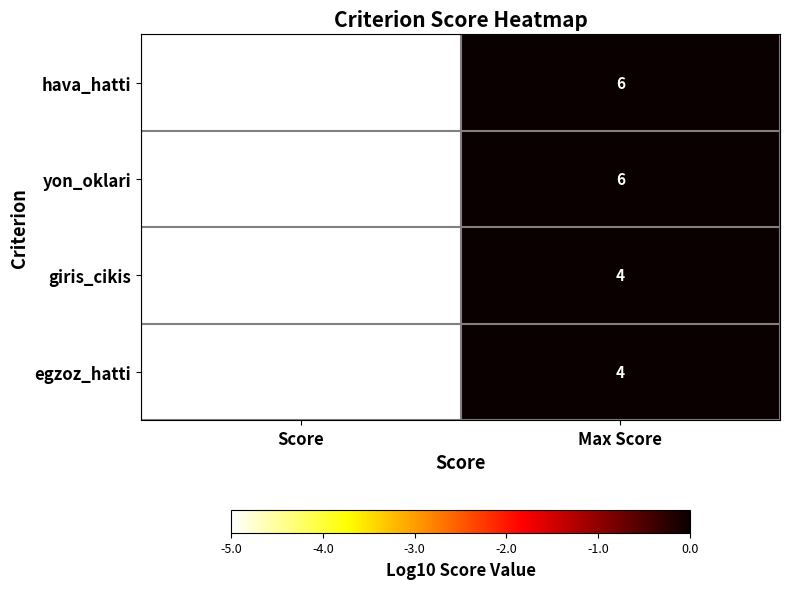

At which label does hava_hatti reach its peak?

Max Score